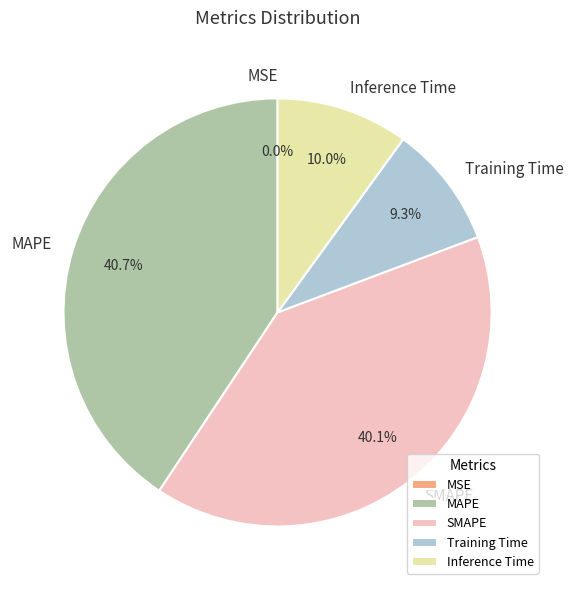

Between Training Time and SMAPE, which is larger?

SMAPE